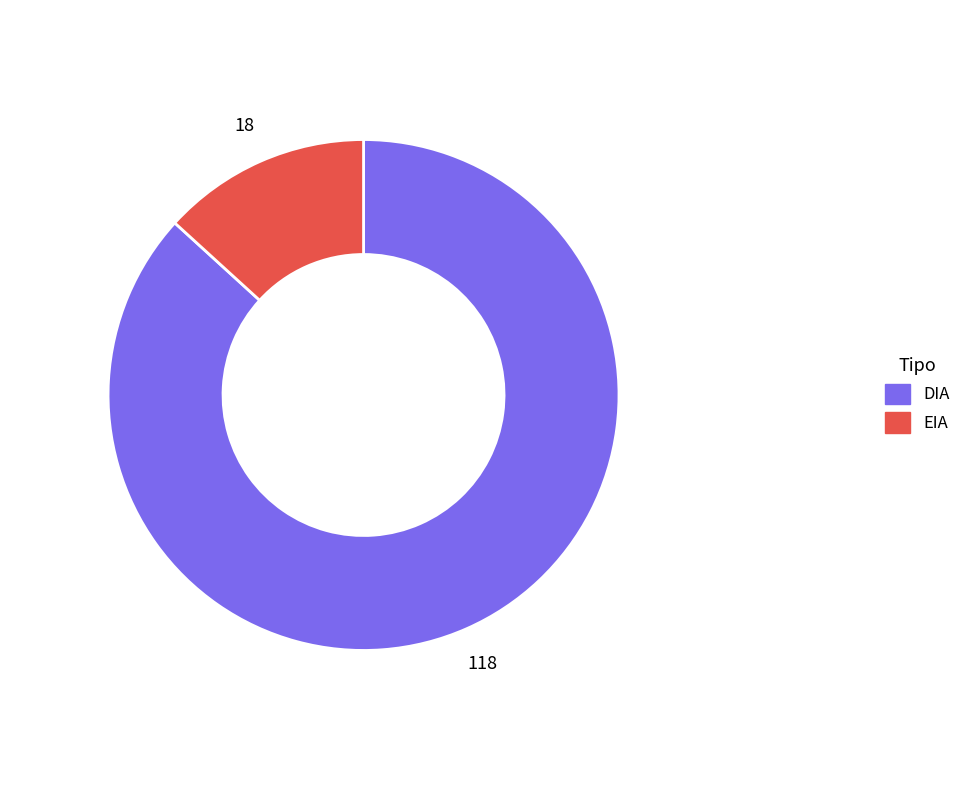

How many segments does this pie chart have?

2